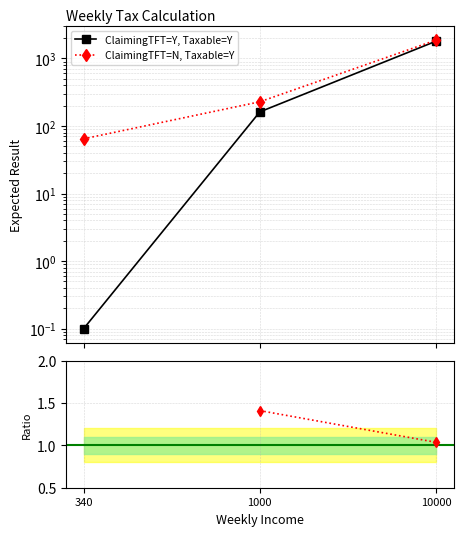

What is the value of the ClaimingTFT=N, Taxable=Y point at the 3rd from the left?

1865.8